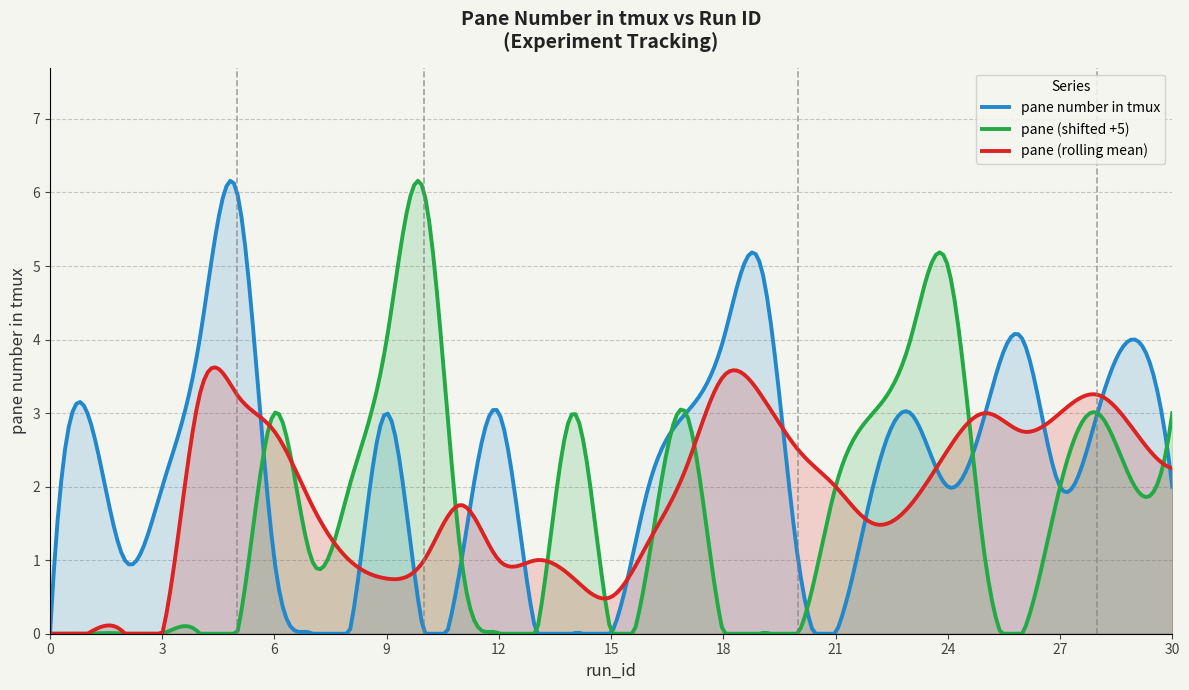

What is the difference between the maximum and second lowest values?

6